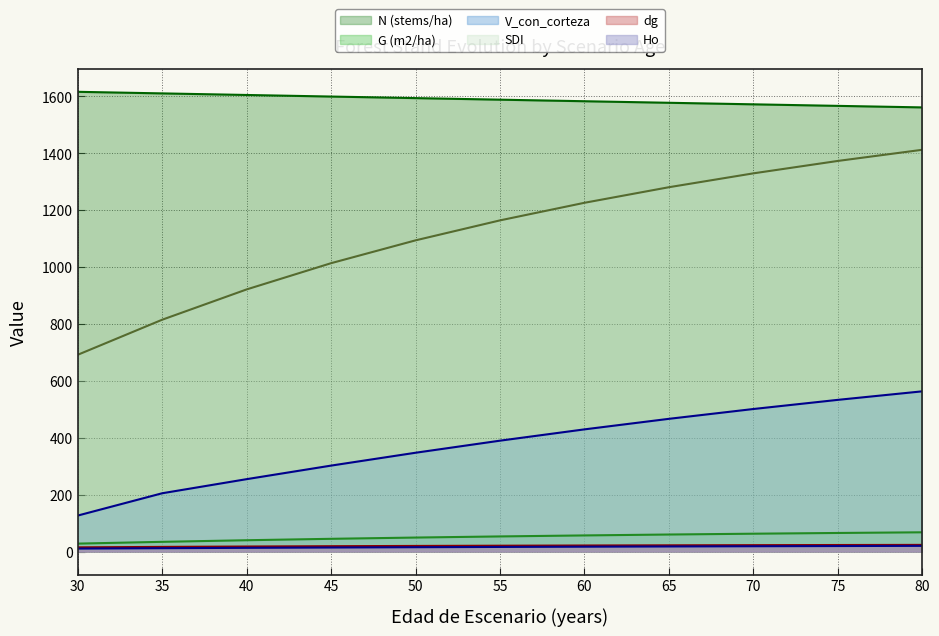

List the series in order of their peak value, lowest first.

Ho, dg, G (m2/ha), V_con_corteza, SDI, N (stems/ha)